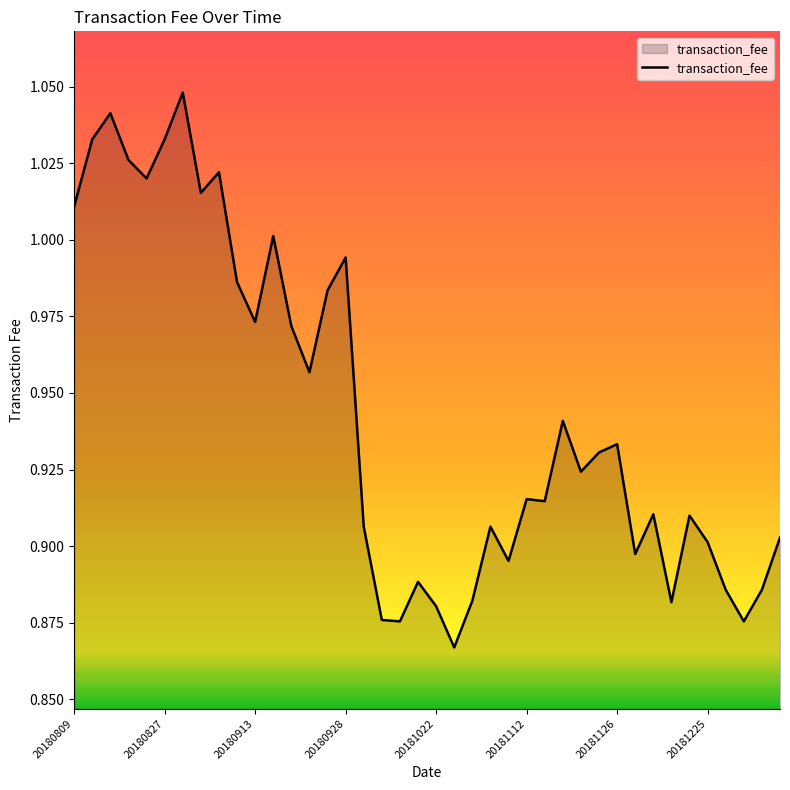

How many points are lower than both their immediate neighbors (excluding endpoints)?

12